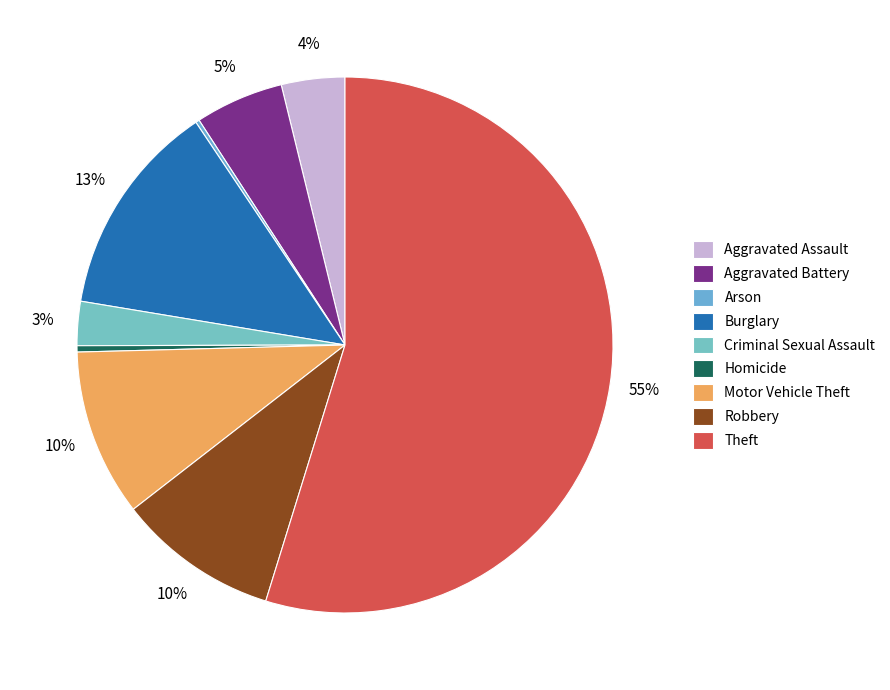

Count the number of slices in the pie.

9